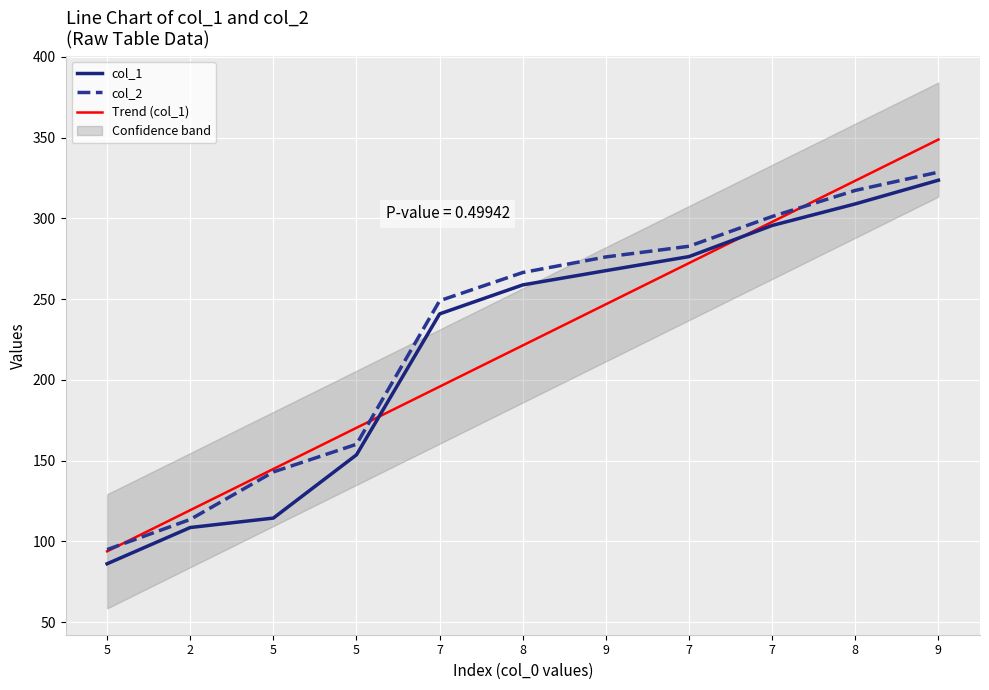

Which has a higher value, 5 or 9?

9